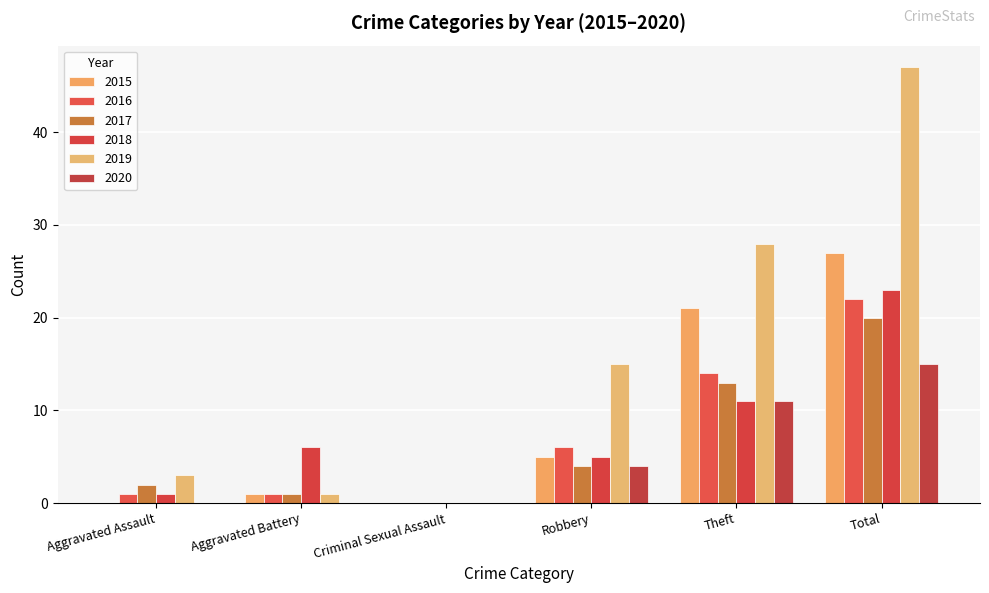

Are the bars horizontal?

No